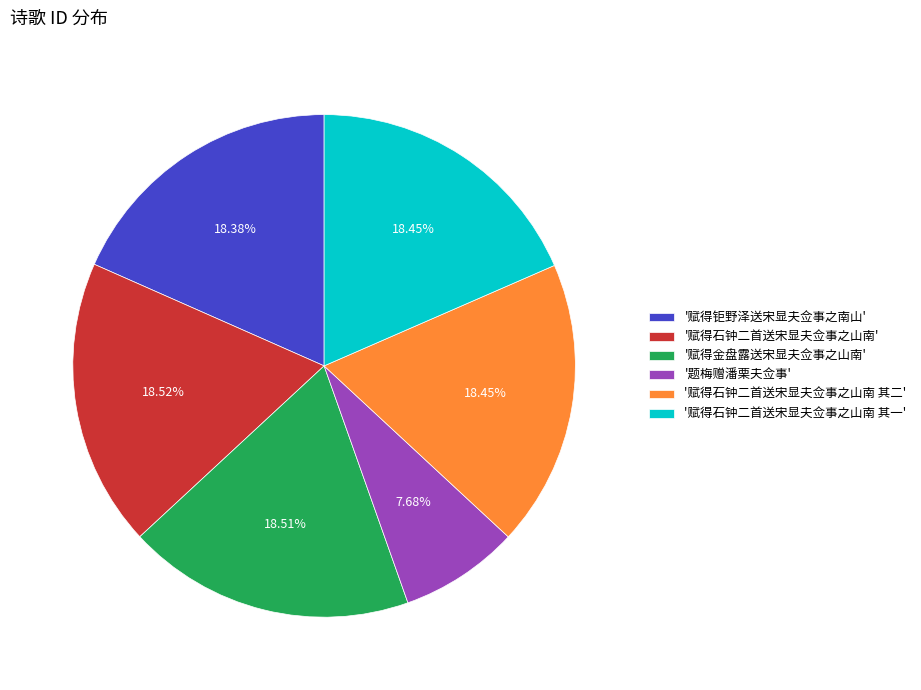

What is the ratio of the value at '赋得石钟二首送宋显夫佥事之山南 其一' to the value at '题梅赠潘栗夫佥事'?

2.4